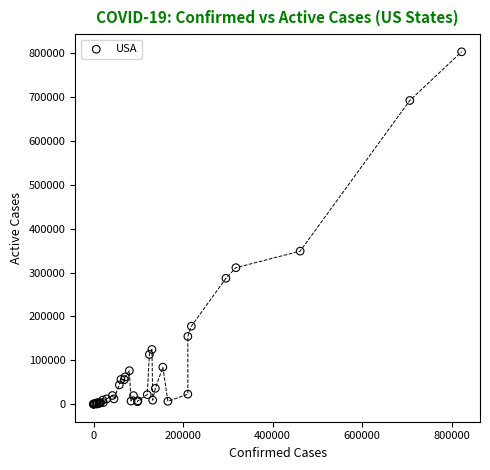

What Y value in the scatter plot is closest to 401615?

348742